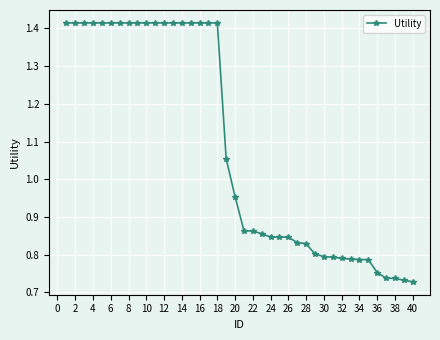

What is the sum of all values?

43.5